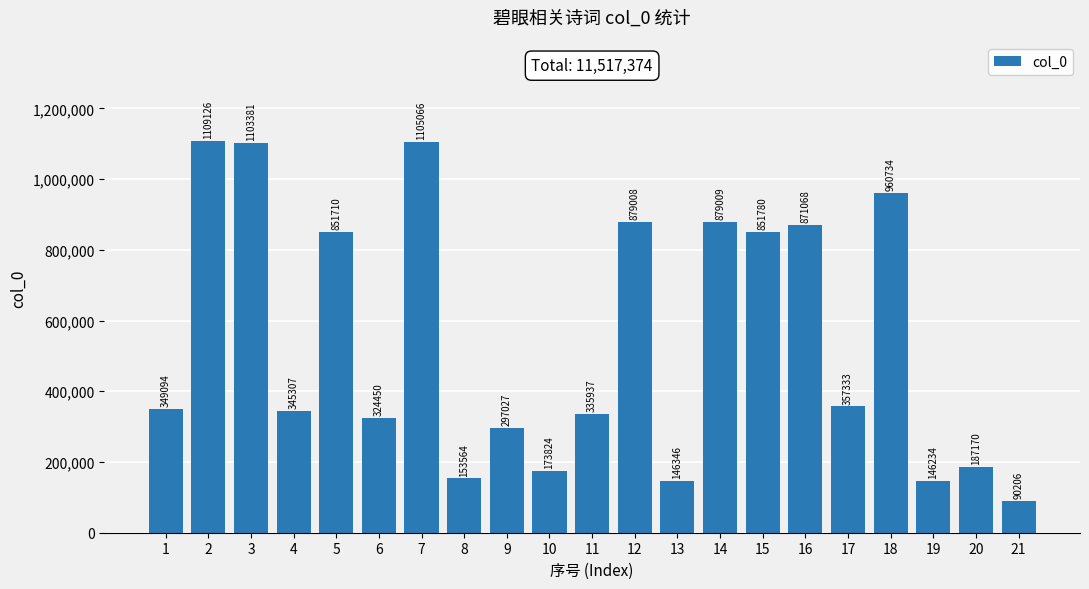

At which category does the chart reach its peak across all series?

2